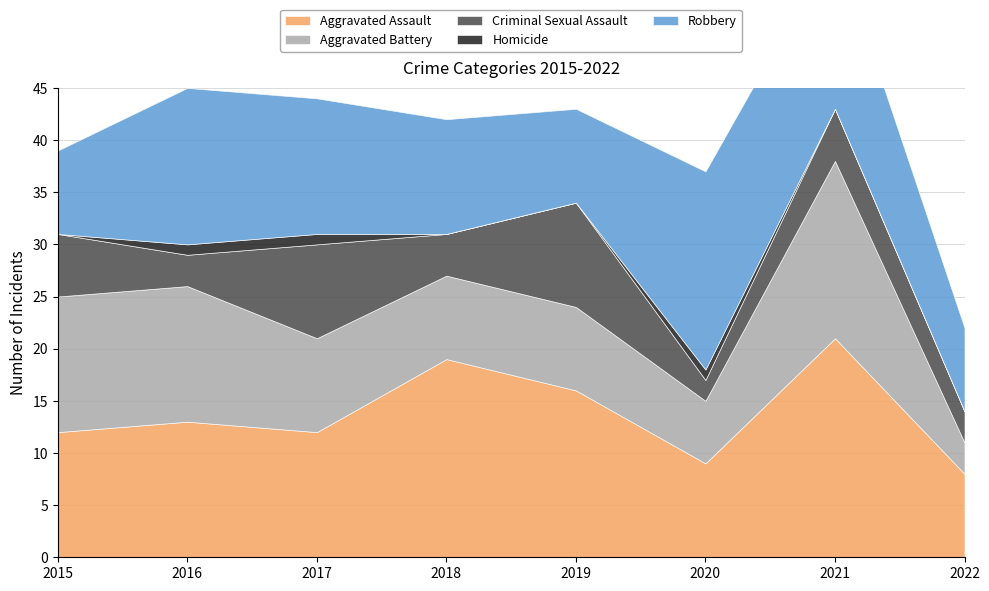

What is the value of the Aggravated Battery point at the 5th from the left?

8